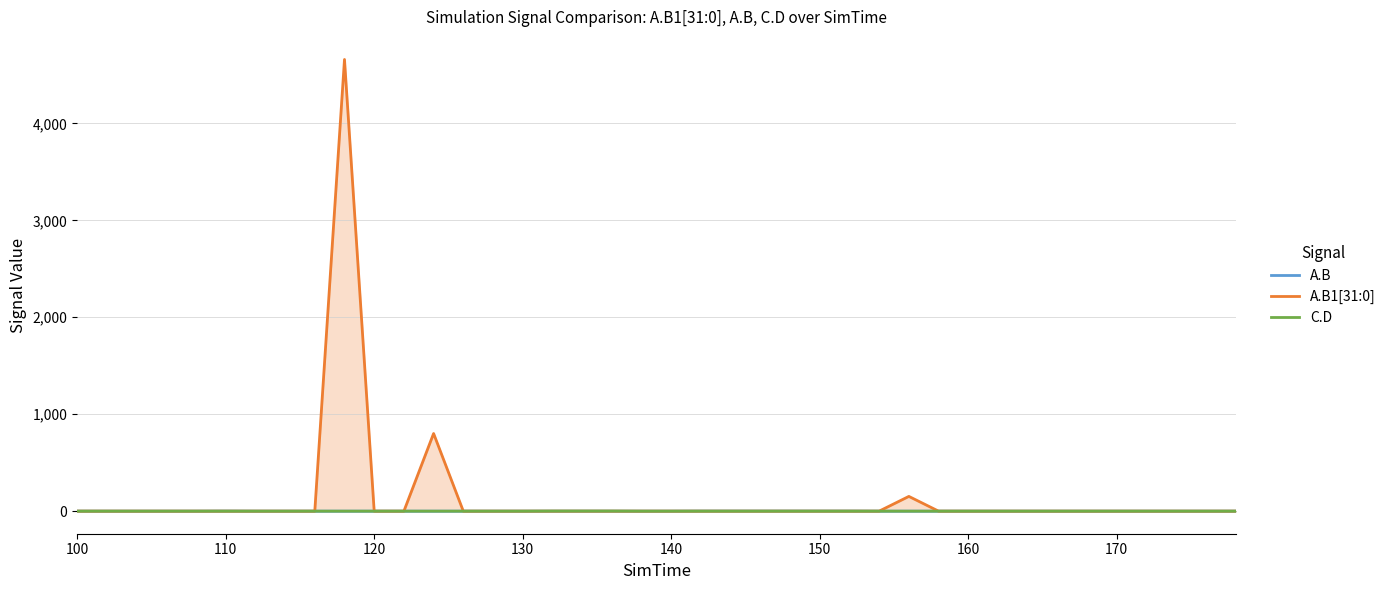

Which category has the lowest value in the A.B1[31:0] series?

100